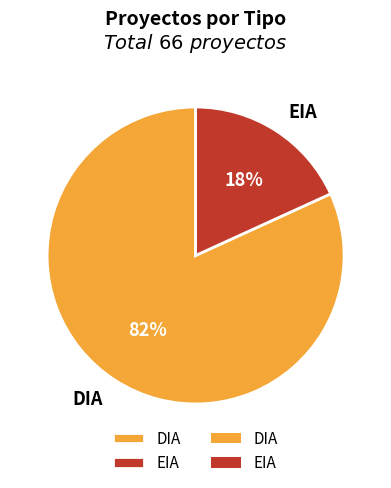

Is it true that DIA is 82% of the pie?

True